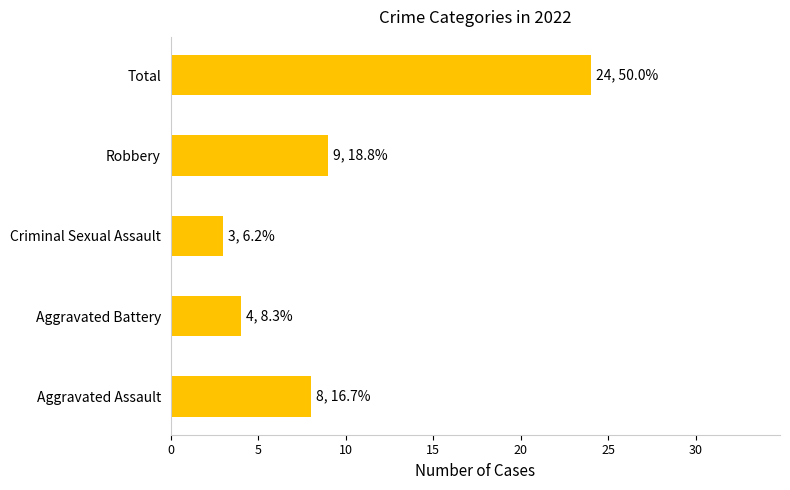

Rank the categories by value from lowest to highest.

Criminal Sexual Assault, Aggravated Battery, Aggravated Assault, Robbery, Total